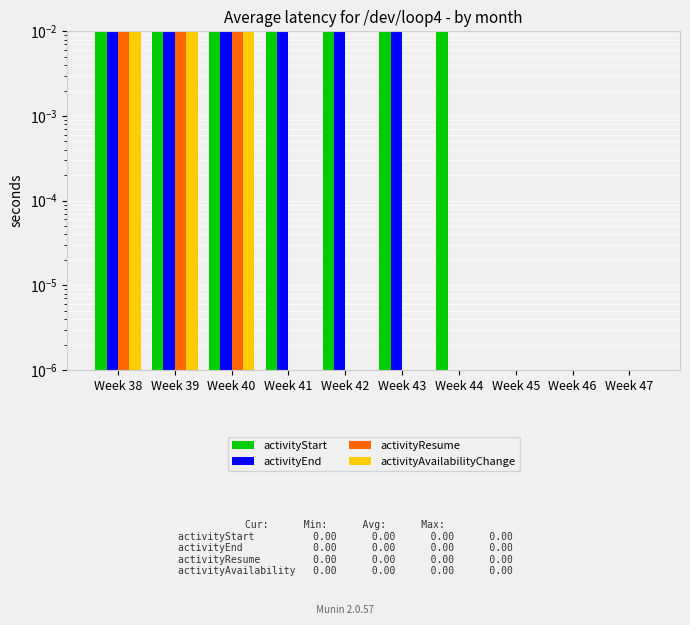

The activityStart series shows 1.0 at Week 39. True or false?

True